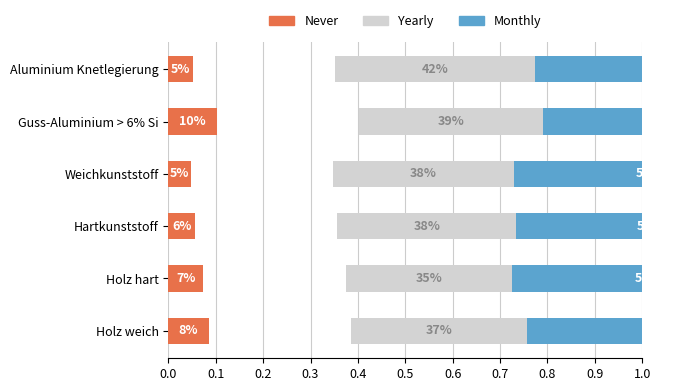

True or false: Monthly has a value of 0.3 at Guss-Aluminium > 6% Si.

False